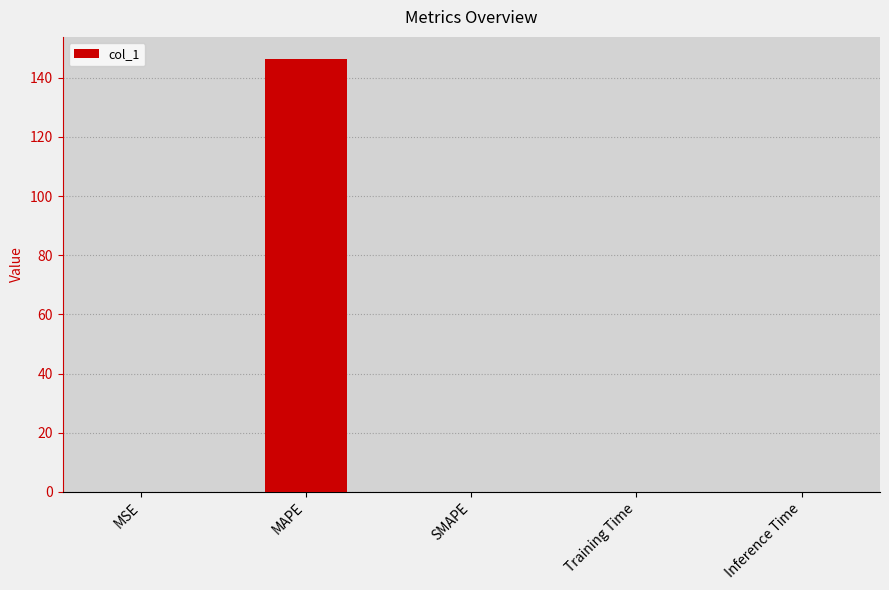

What is the sum of all values?

146.6